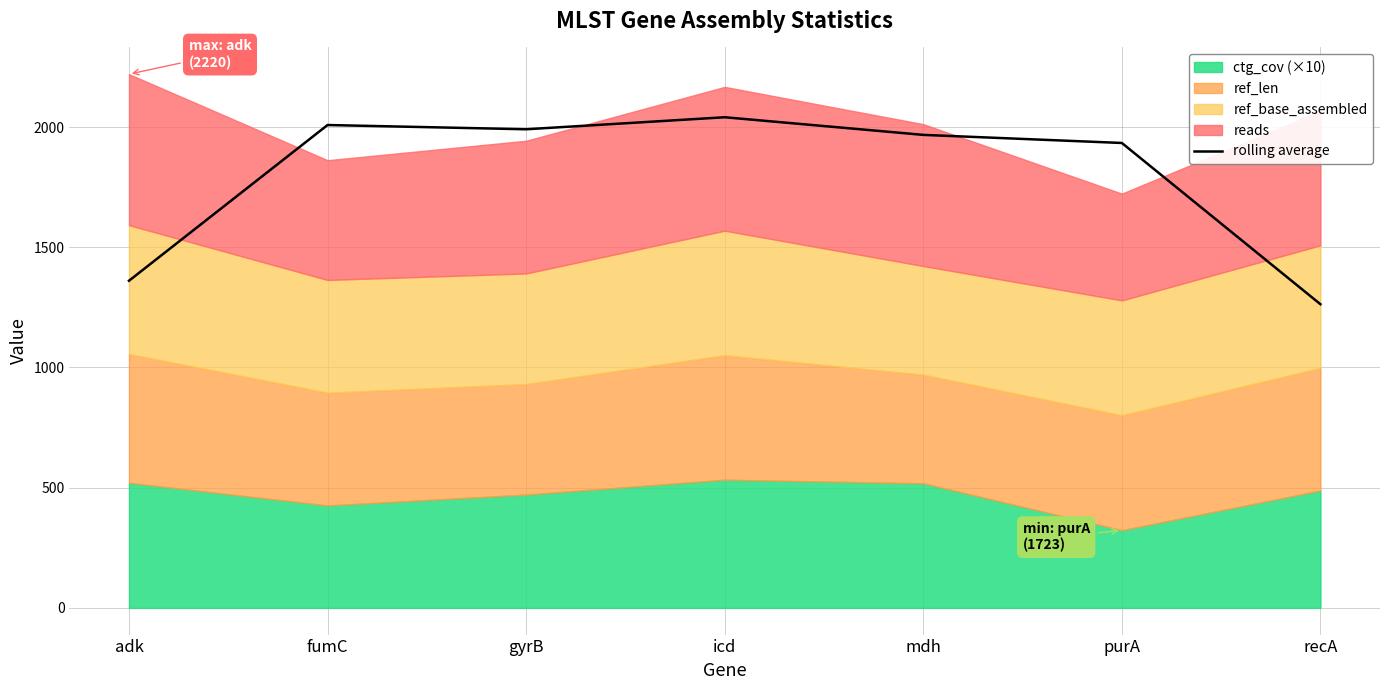

How many values exceed 1967?

4